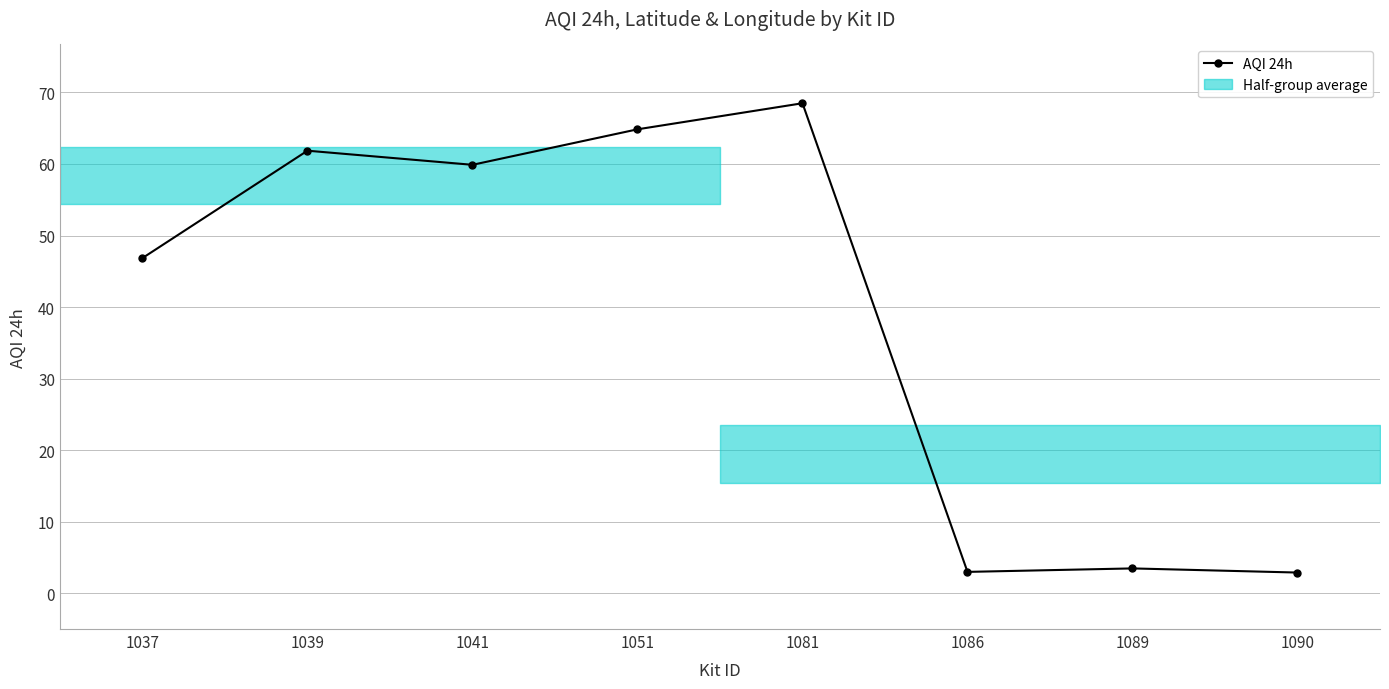

List the labels in order of value, largest first.

1081, 1051, 1039, 1041, 1037, 1089, 1086, 1090